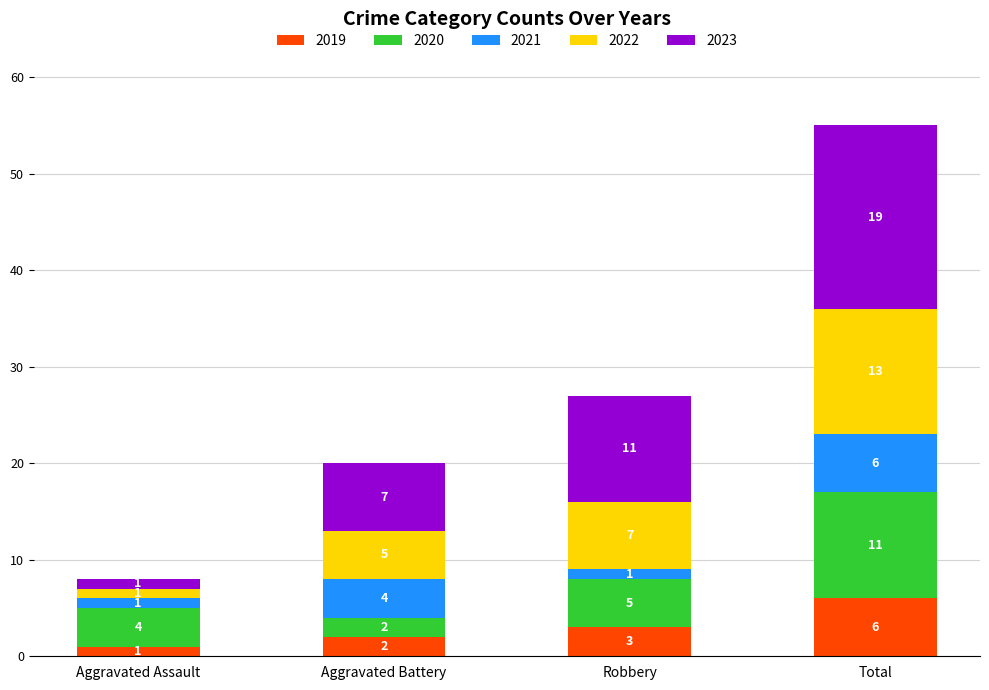

How many series are shown in this chart?

5